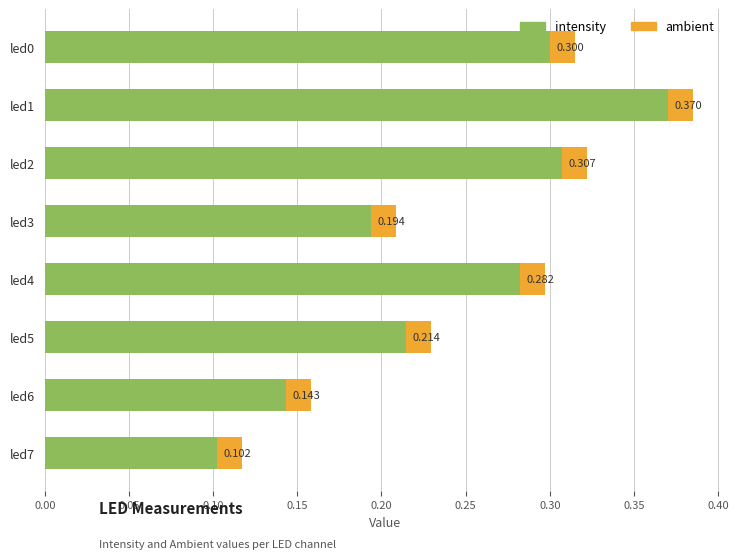

Count the ambient values in the range 0 to 1.

8